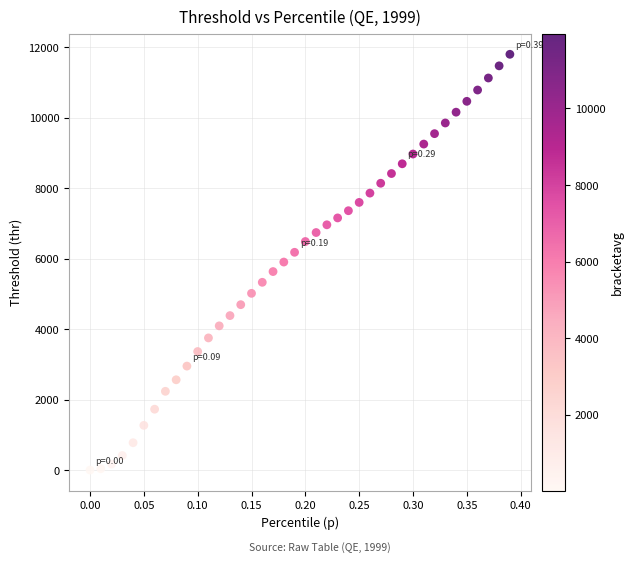

What is the range of X values (max minus min)?

0.4